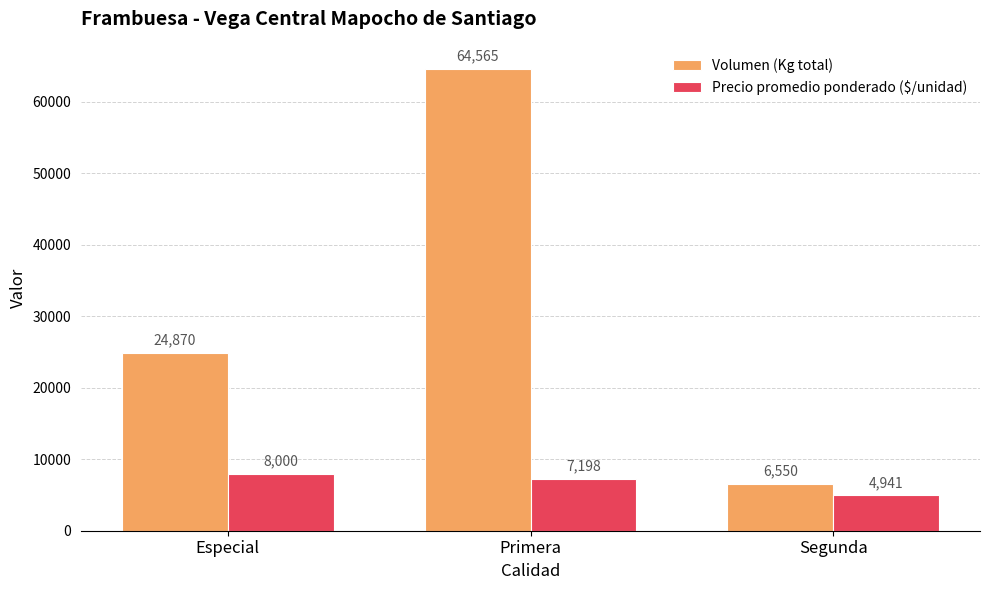

Is it true that Volumen (Kg total) equals 6550 at Segunda?

True